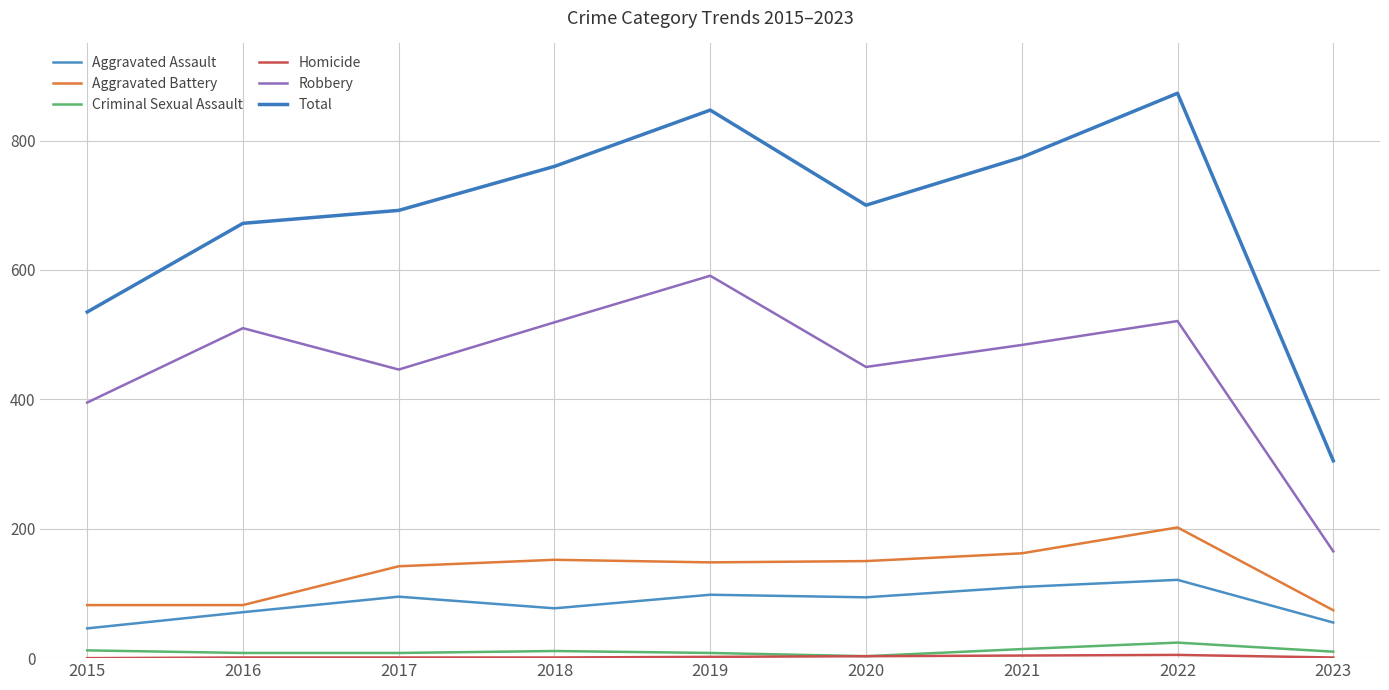

What is the spread (max minus min) of values at 2021?

770